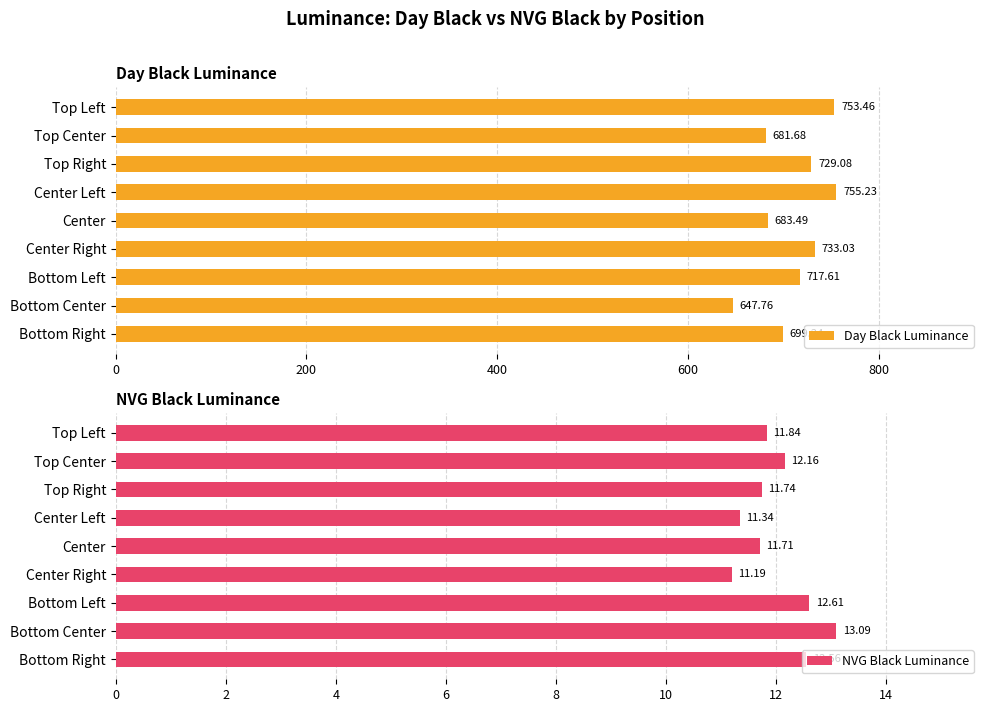

What is the difference between the second highest and second lowest values in the NVG Black Luminance series?

1.3